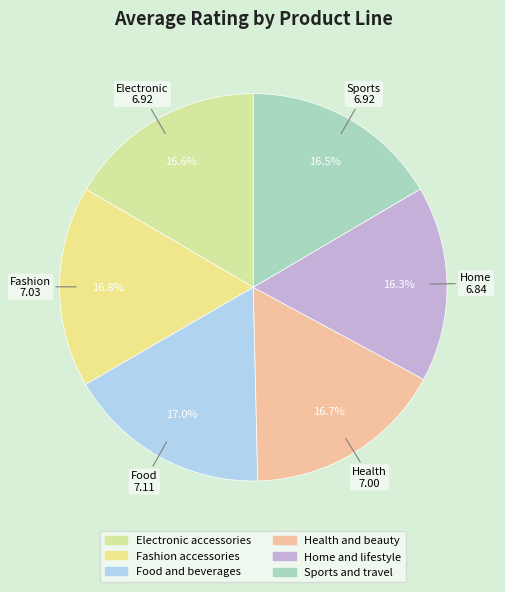

Is Food and beverages the majority of the pie?

No